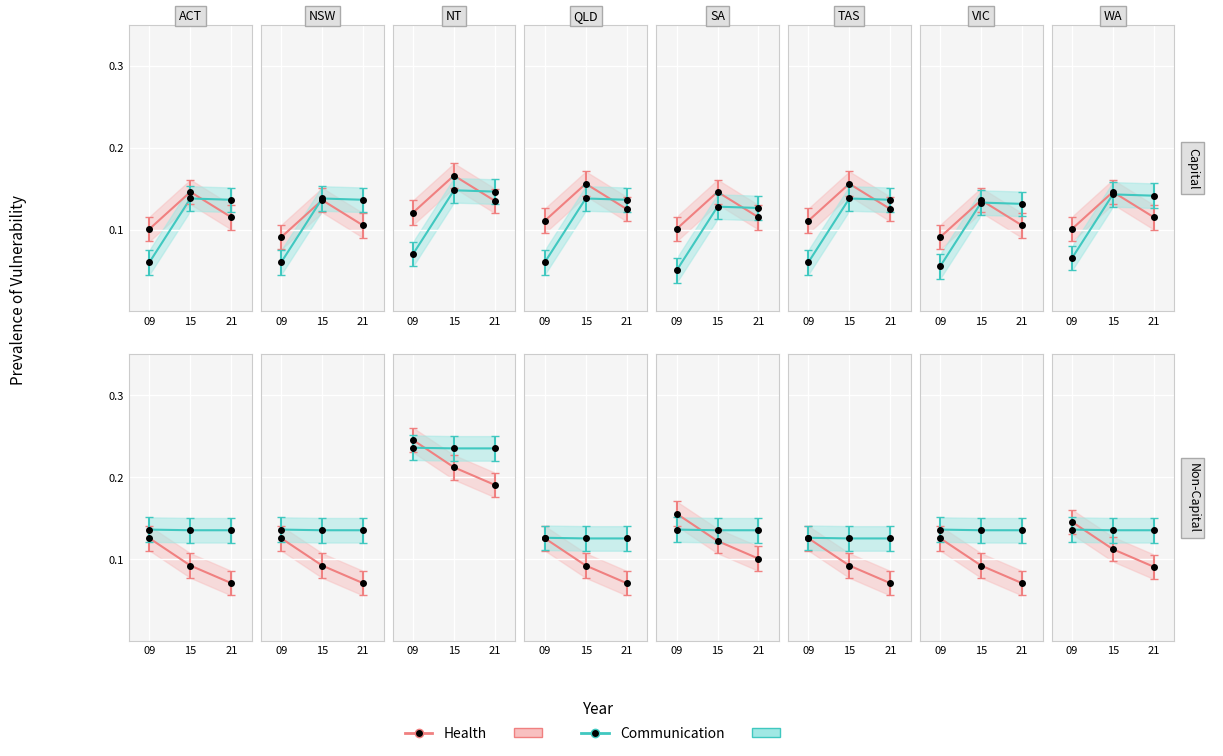

Is it true that Health equals 0.1 at 21?

True